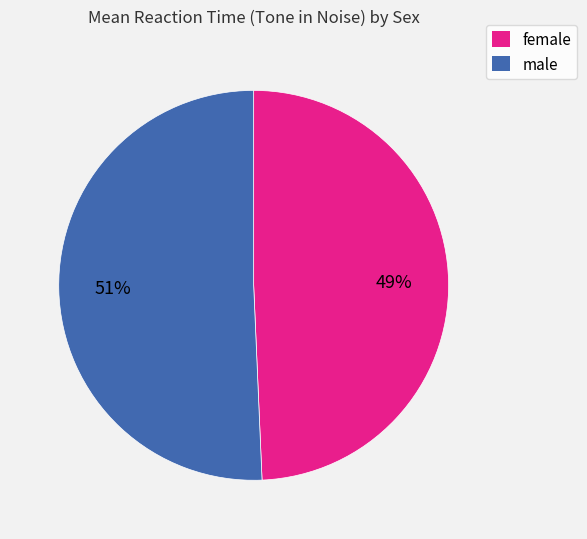

Which category has the smallest portion of the pie?

female